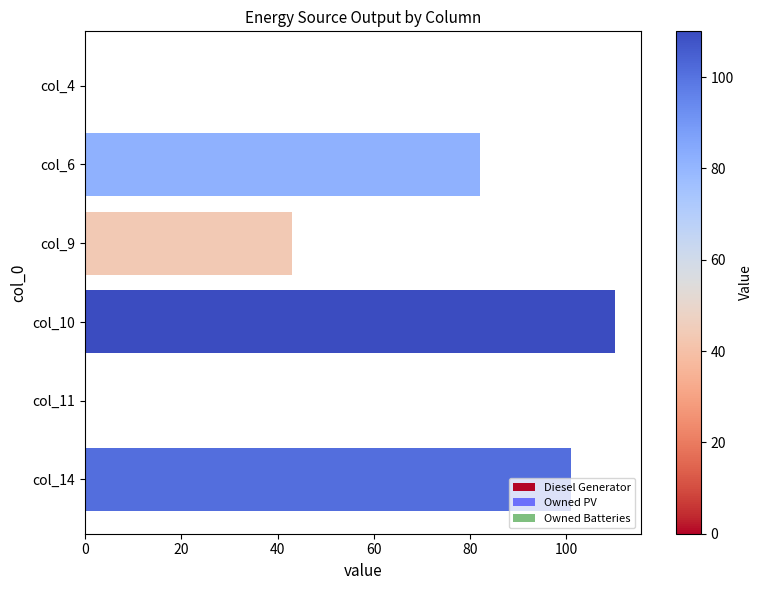

What is the maximum value shown in the chart?

110